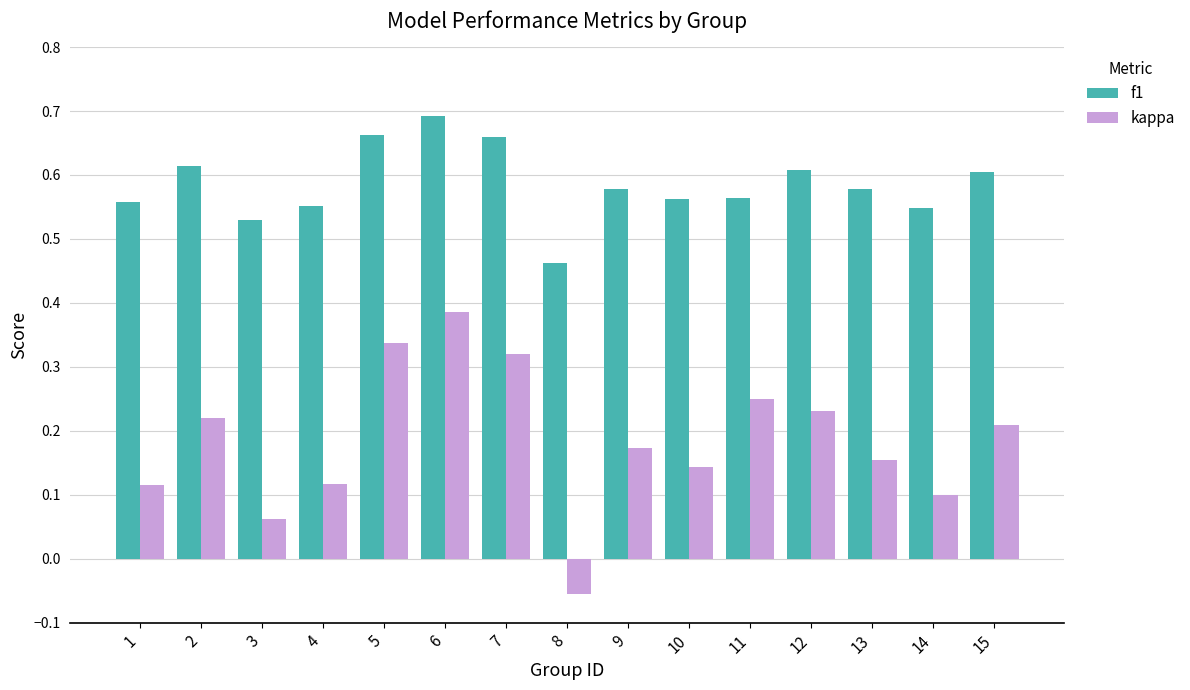

Is it true that f1 equals 0.1 at 1?

False